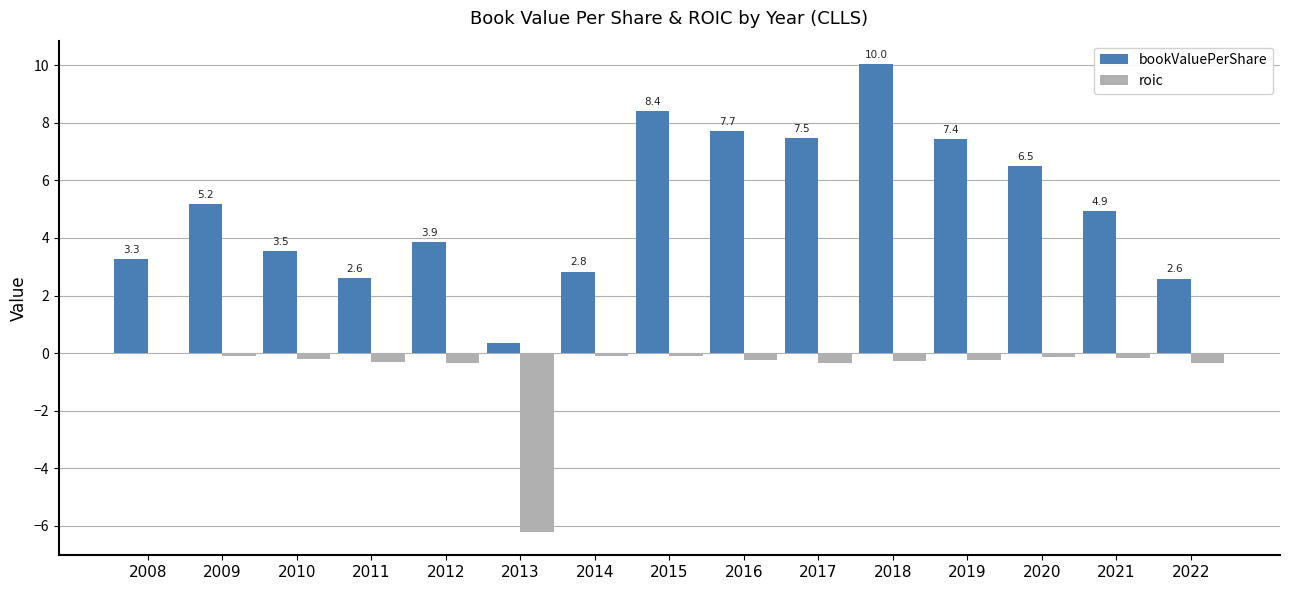

Is it true that roic equals -0.2 at 2019?

True